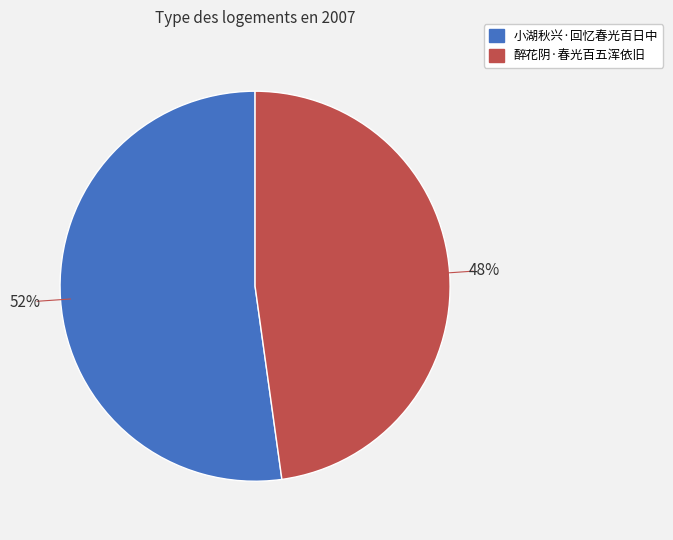

Is the sum of 小湖秋兴·回忆春光百日中 and 醉花阴·春光百五浑依旧 greater than half?

Yes